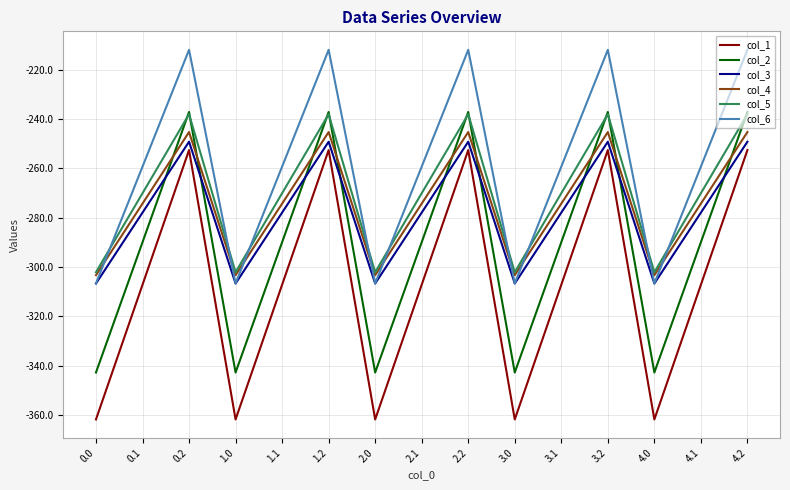

At 0.1, list the series in order from smallest to largest.

col_1, col_2, col_3, col_4, col_5, col_6